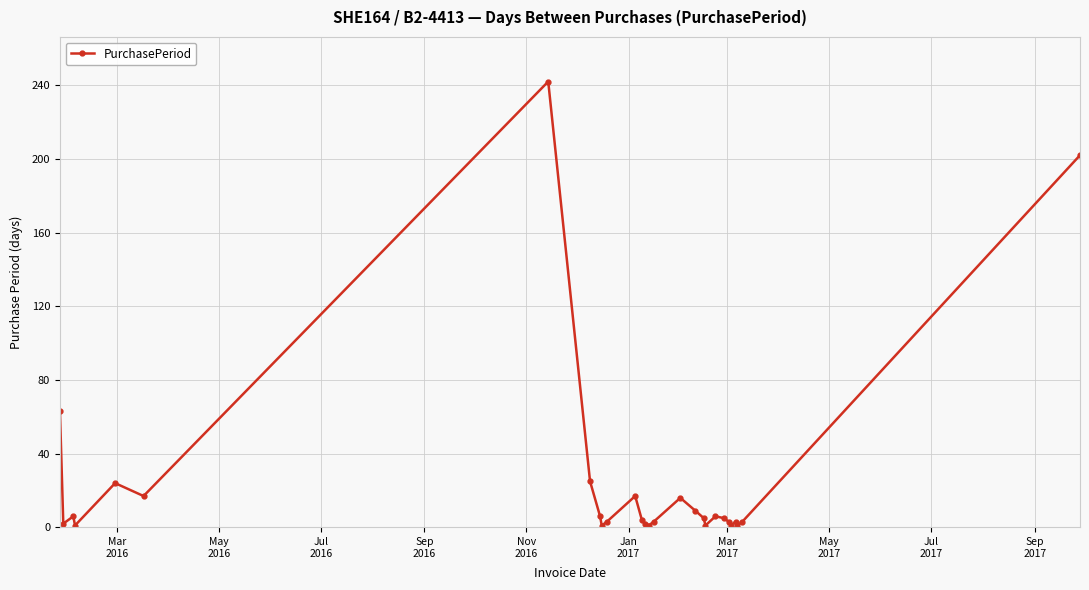

What is the difference between the maximum and minimum values?

241